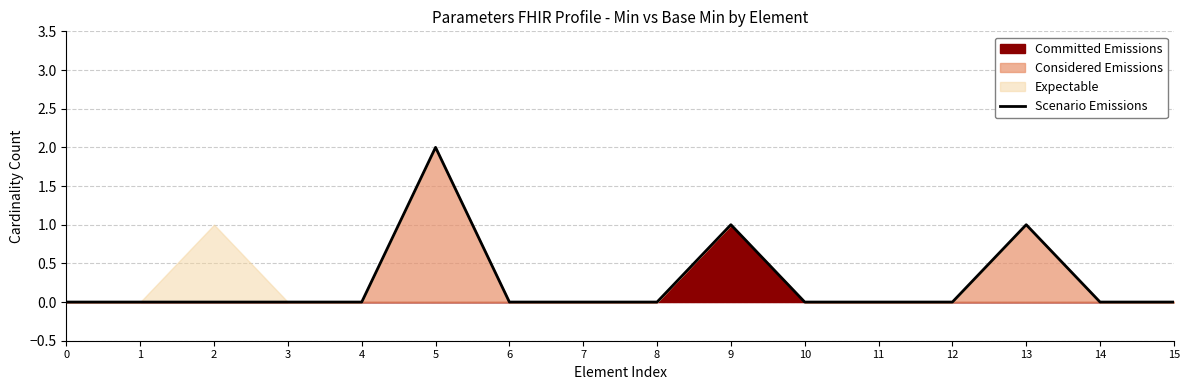

True or false: the data shows -1 at 4.

False